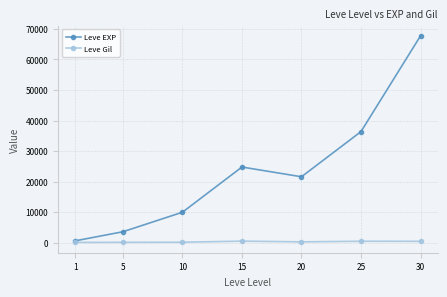

How many lines are shown in the chart?

2